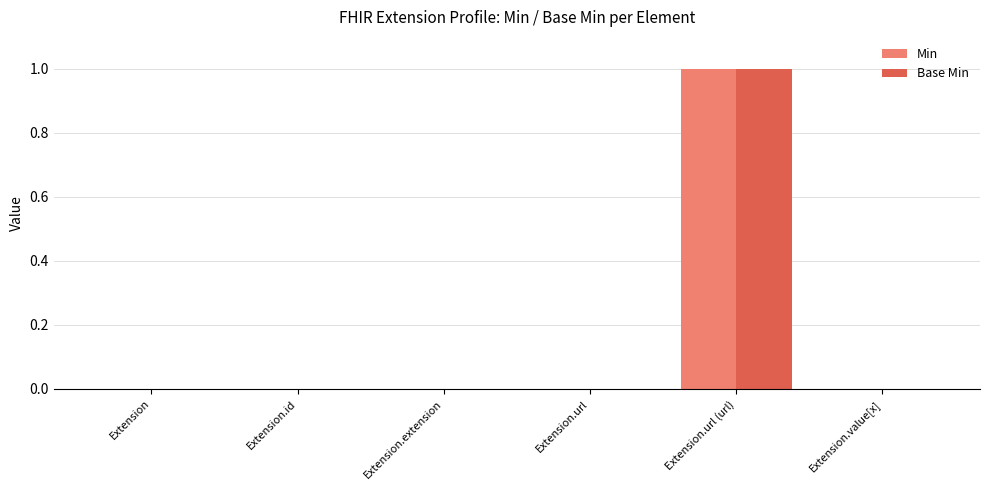

At which category is the sum across all series the highest?

Extension.url (url)